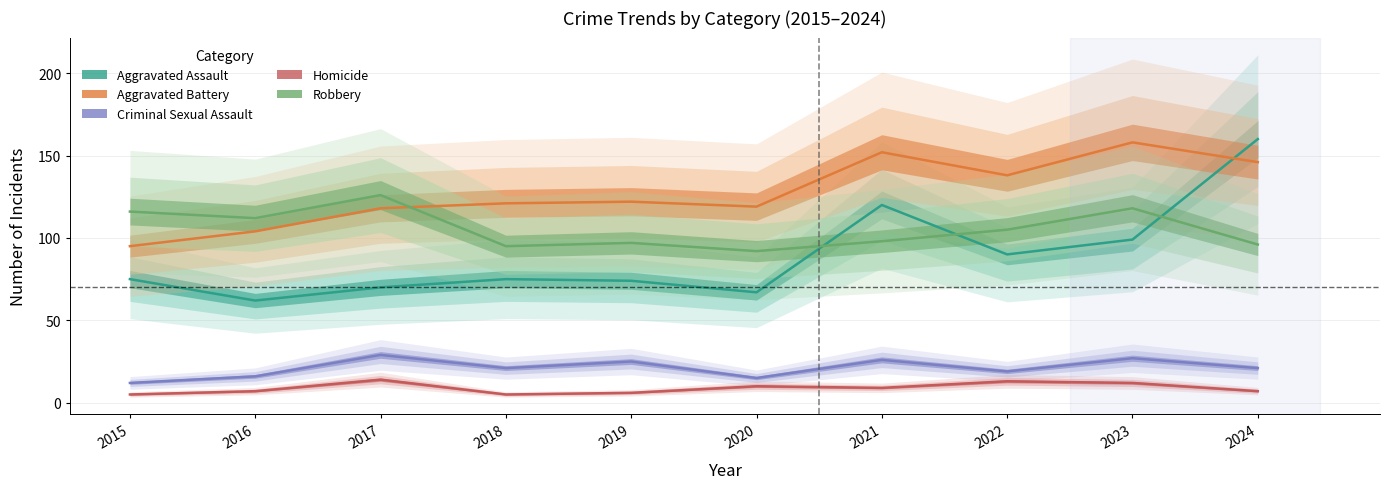

Does the chart have visible grid lines?

Yes